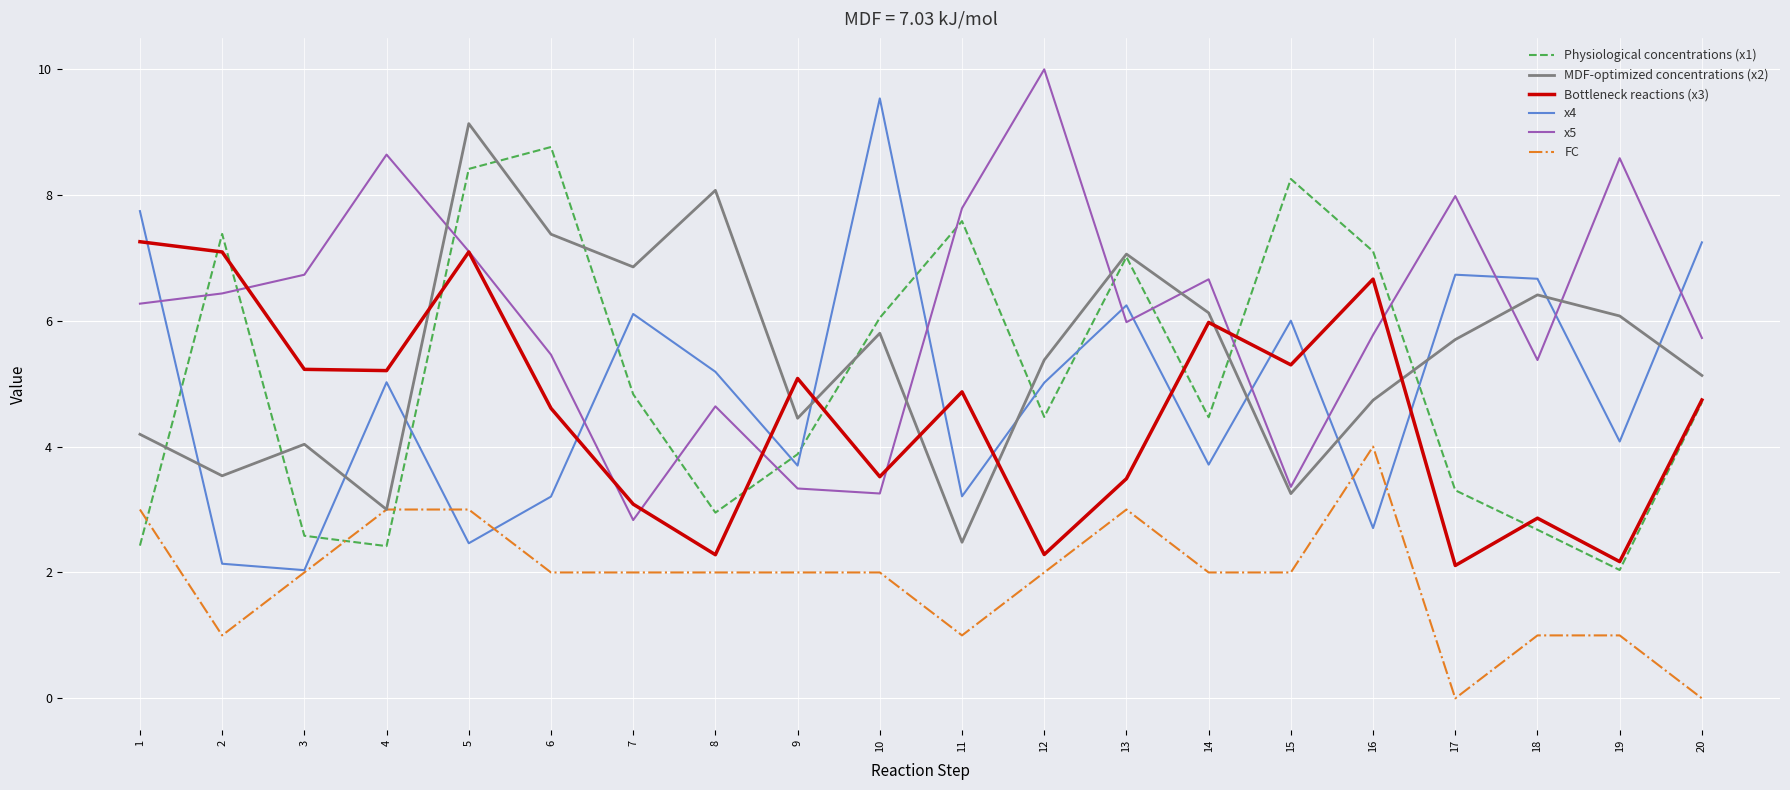

What is the difference between the x4 values at 3 and 5?

0.4